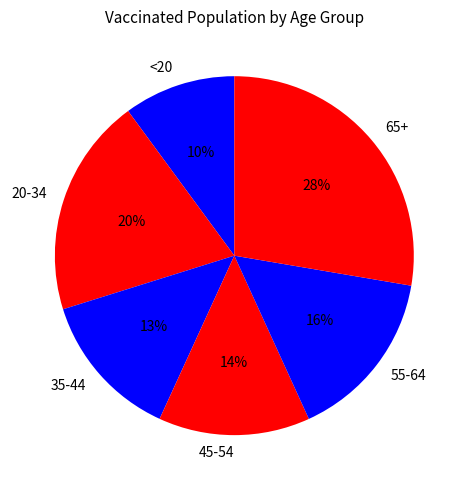

What percentage is the 20-34 slice, to the nearest percent?

20%